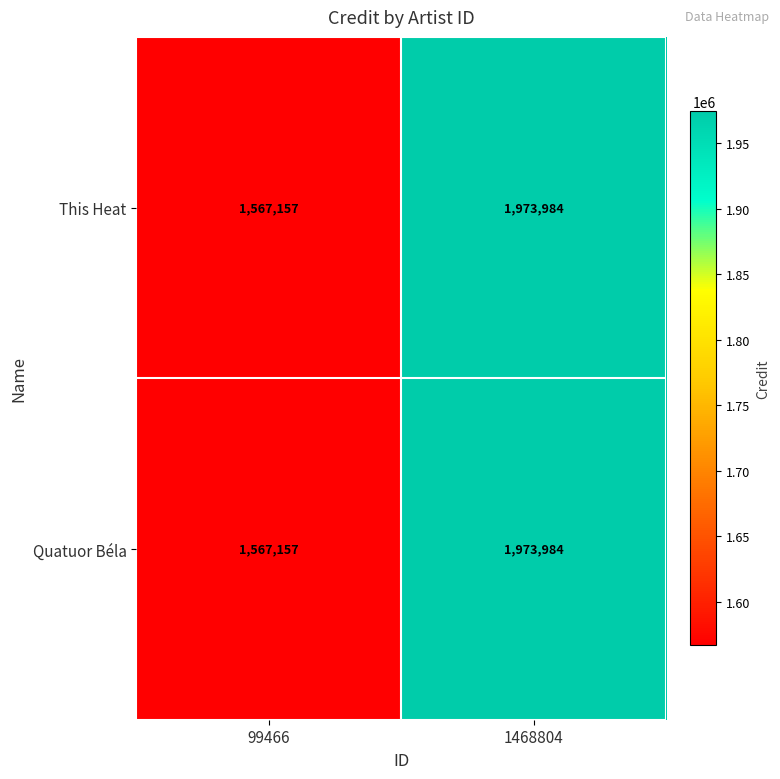

What is the approximate value of Quatuor Béla at 99466, to the nearest 50?

1567150